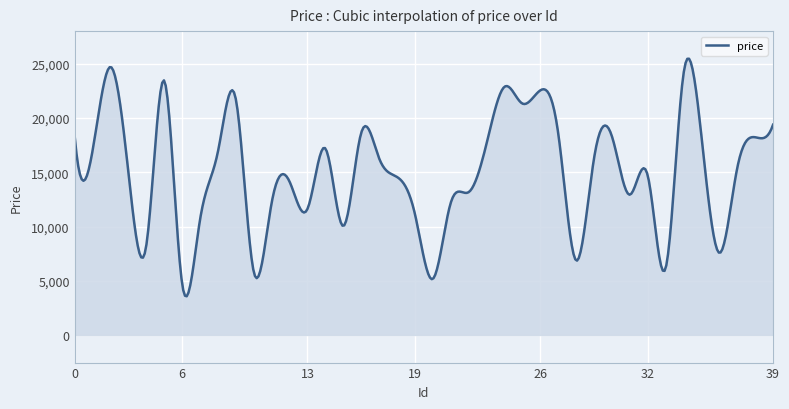

What is the maximum value shown in the chart?

25477.8